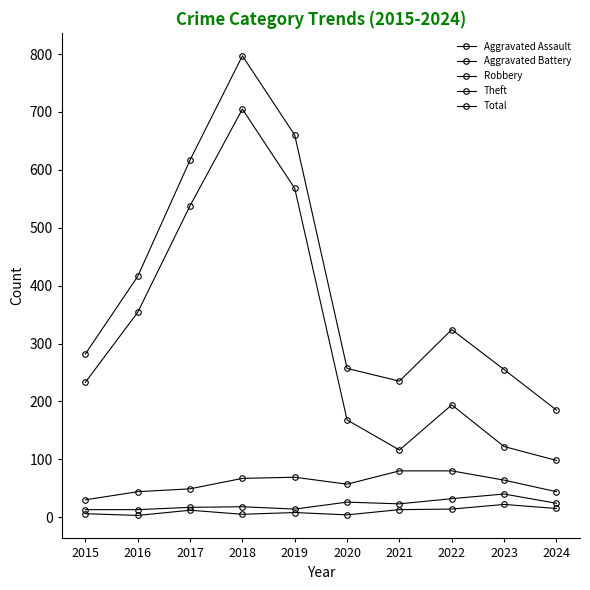

True or false: Robbery has a value of 69 at 2019.

True